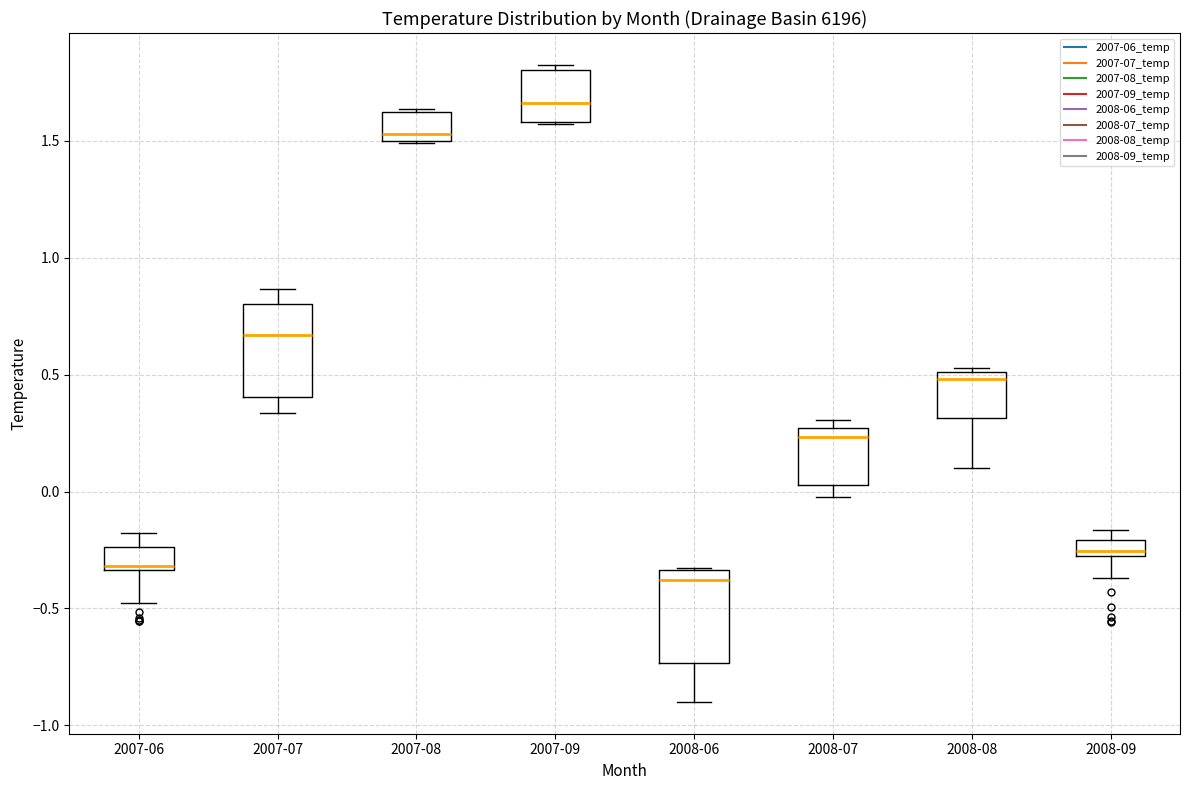

Where is the lower edge of the box for 2008-07 on the y-axis? The values are not printed on the chart, so give them approximately, as read against the axis.

0.05